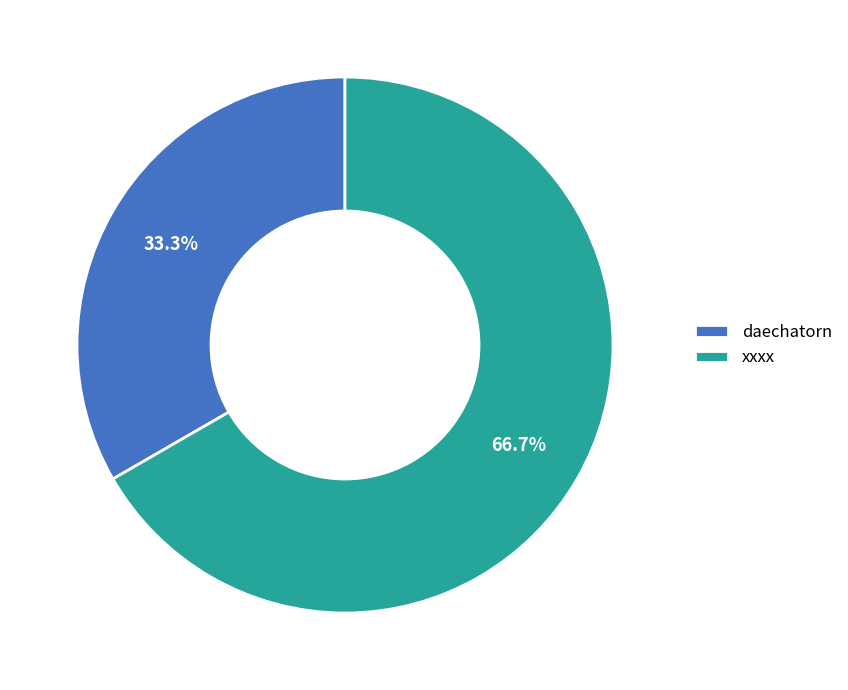

Approximately how many times larger is the value at daechatorn compared to xxxx?

0.5